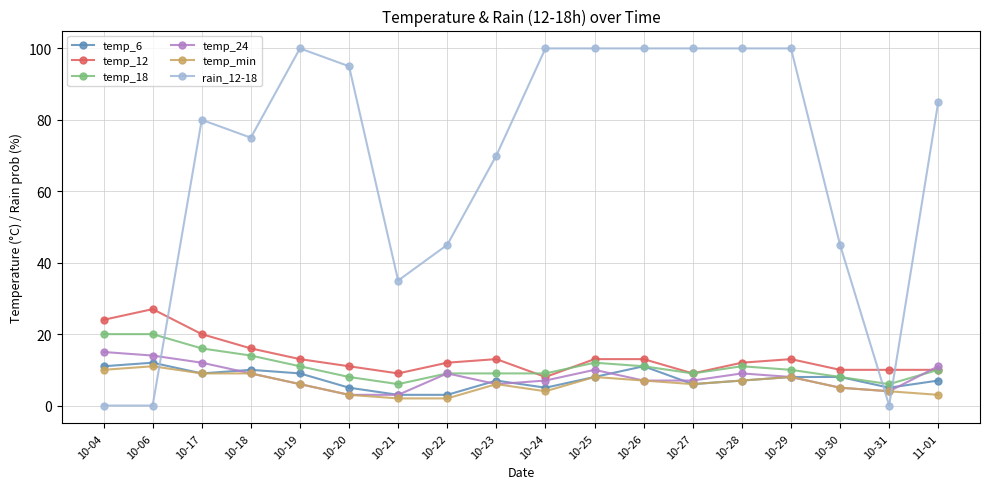

True or false: temp_min and temp_12 intersect in this chart.

False